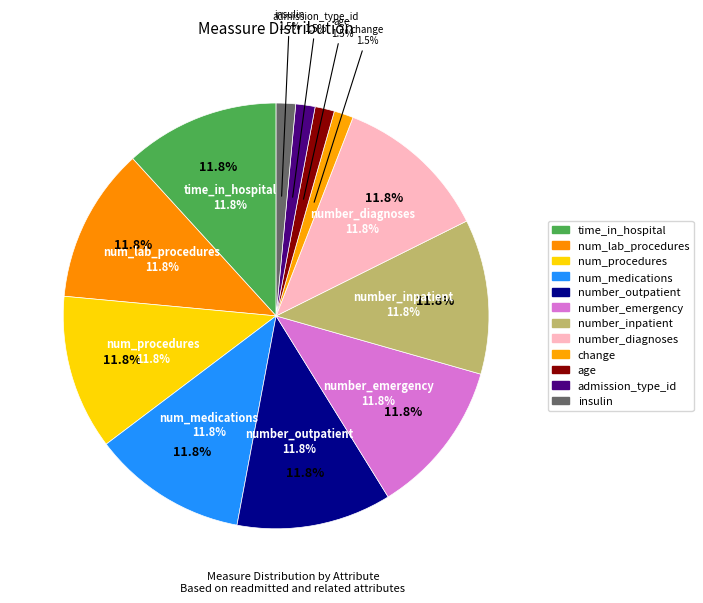

Does any single category account for the majority?

No